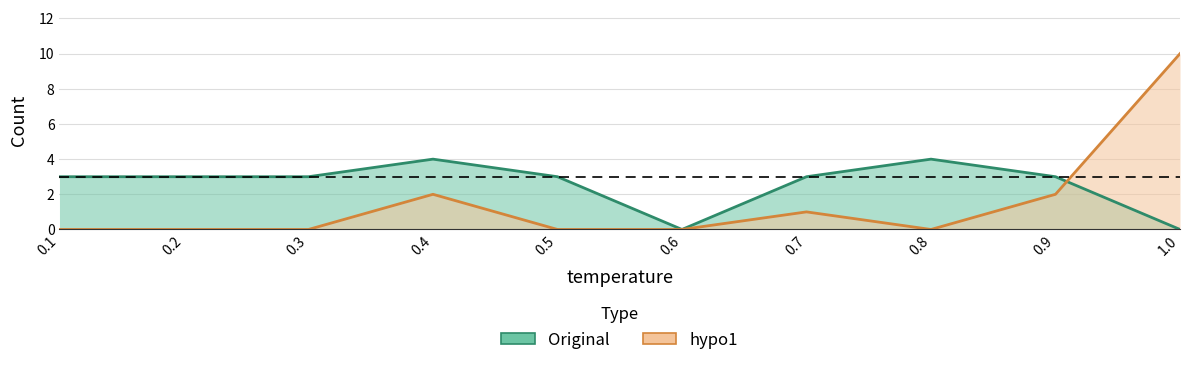

What is the maximum value shown in the chart?

10